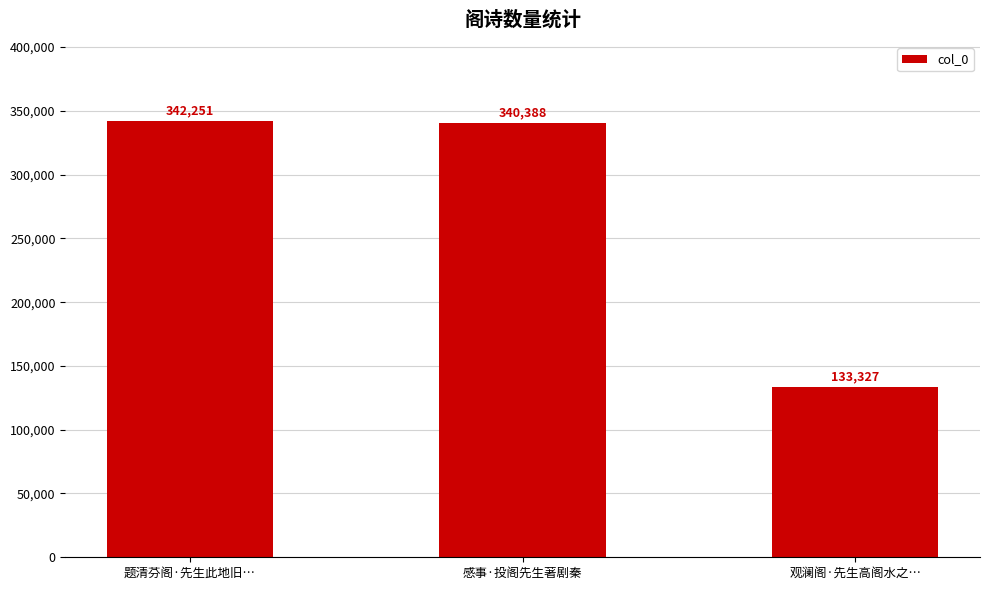

Approximately how many times larger is the value at 观澜阁·先生高阁水之… compared to 感事·投阁先生著剧秦?

0.4